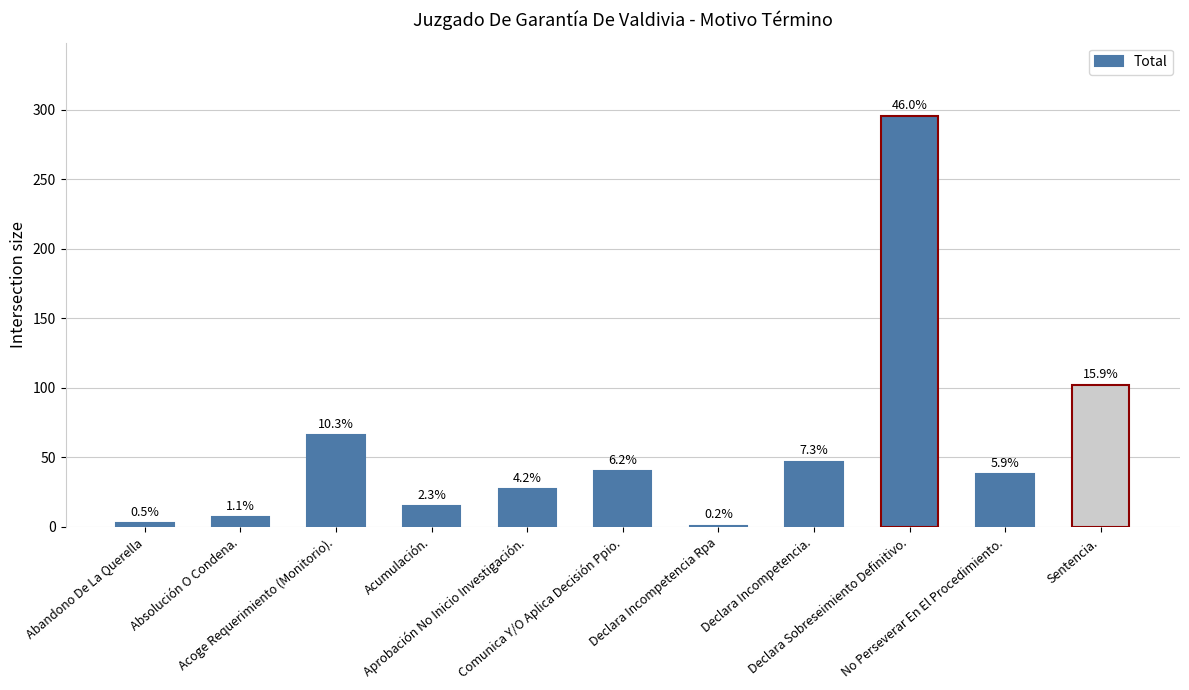

What is the change in value from Aprobación No Inicio Investigación. to Sentencia.?

+75